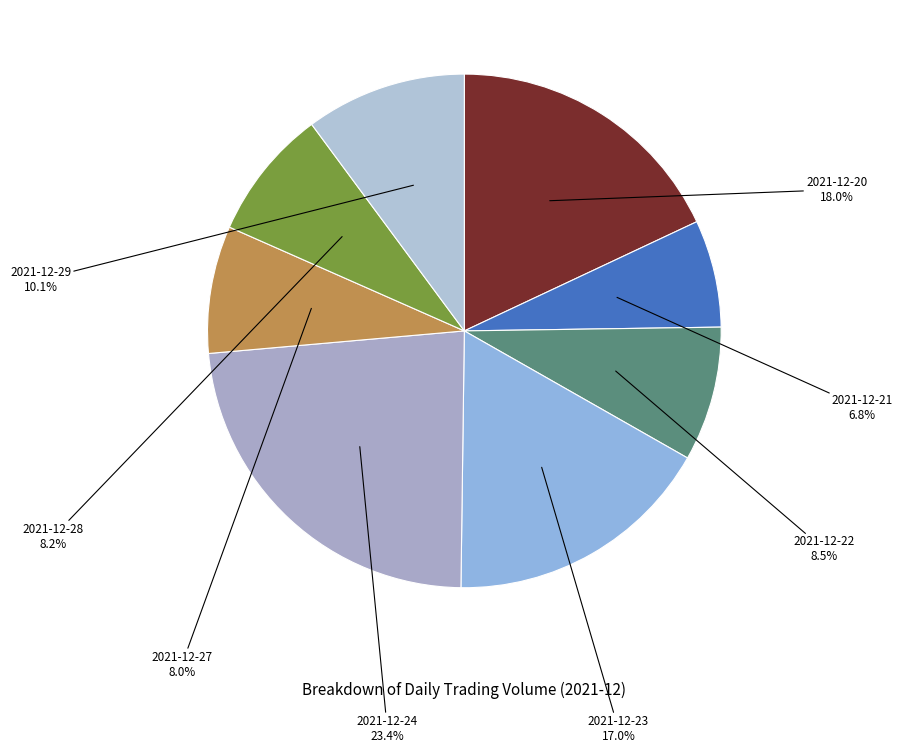

Is the sum of 2021-12-23 and 2021-12-24 greater than half?

No